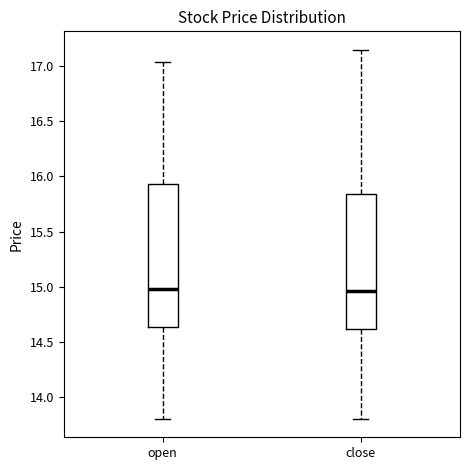

Which box is the tallest, from its lower edge to its upper edge?

open